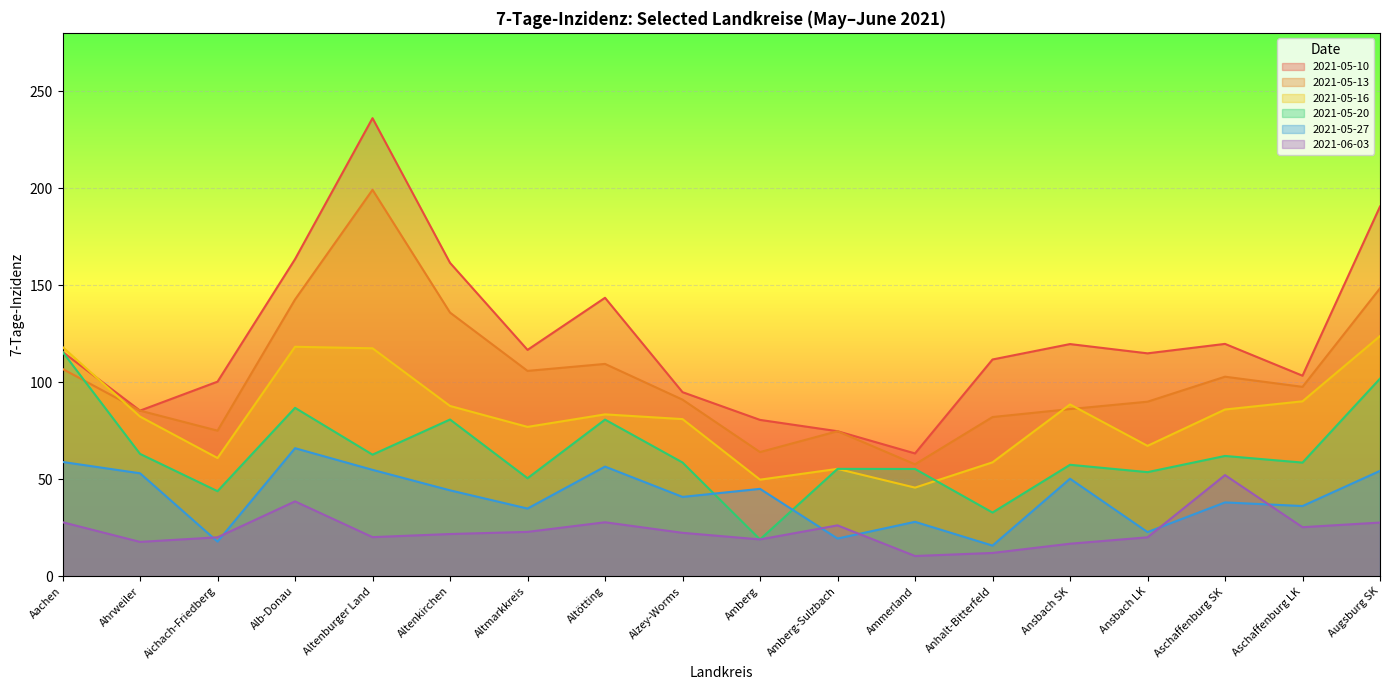

What is the average value of the 2021-05-16 series?

82.8